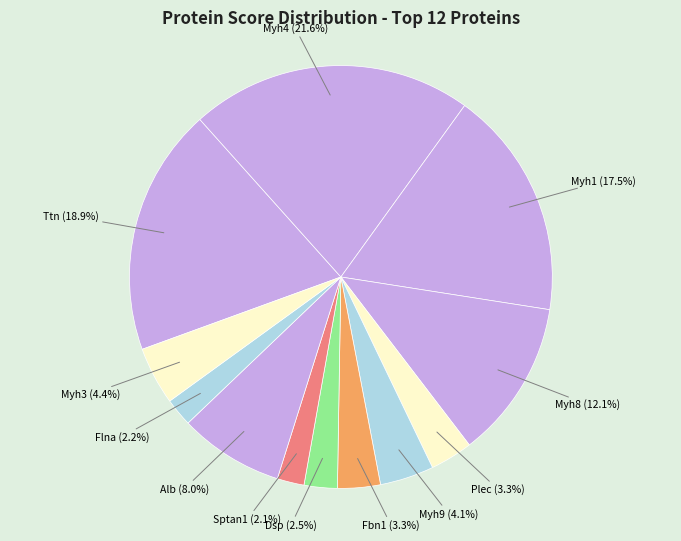

Approximately how many times larger is the value at Myh8 compared to Plec?

3.7